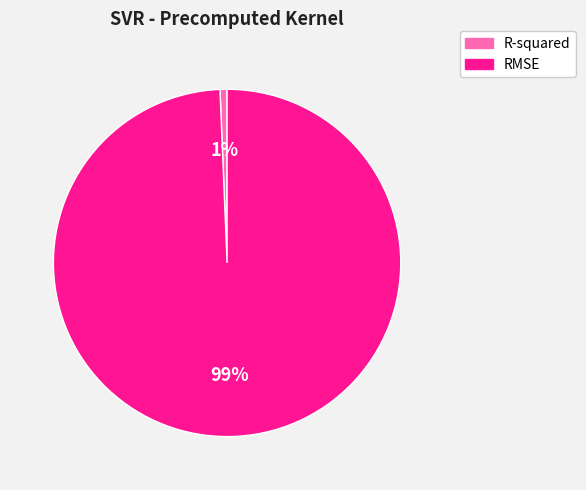

Which slice represents more than half of the pie?

RMSE